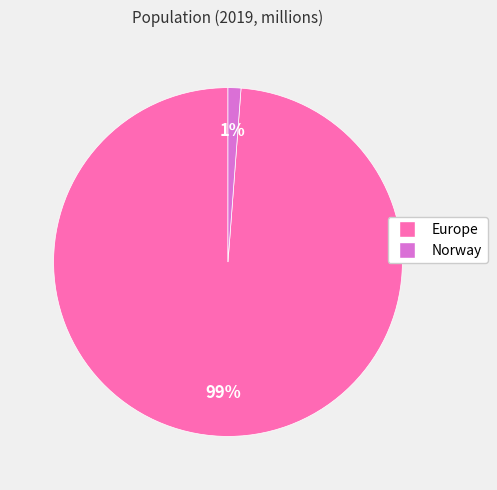

How many slices are in this pie chart?

2